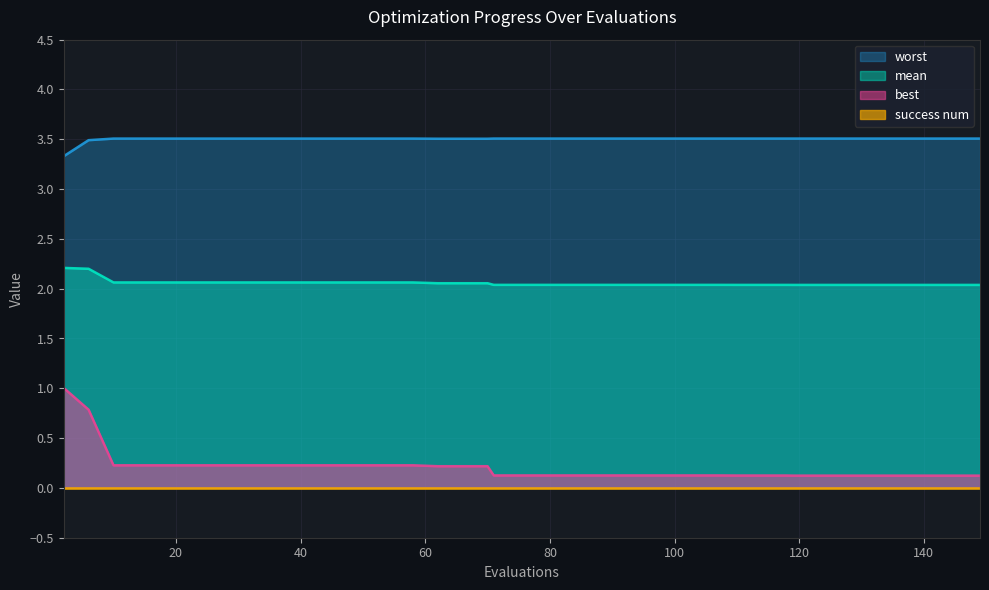

What is the total value across all series at 6?

6.5